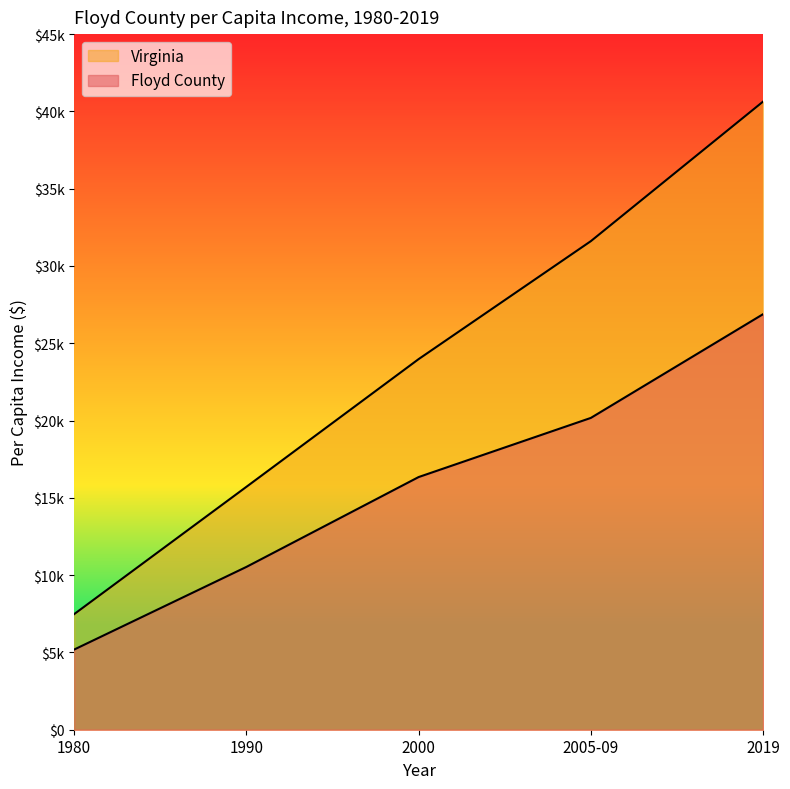

What position from the left is 2005-09?

4